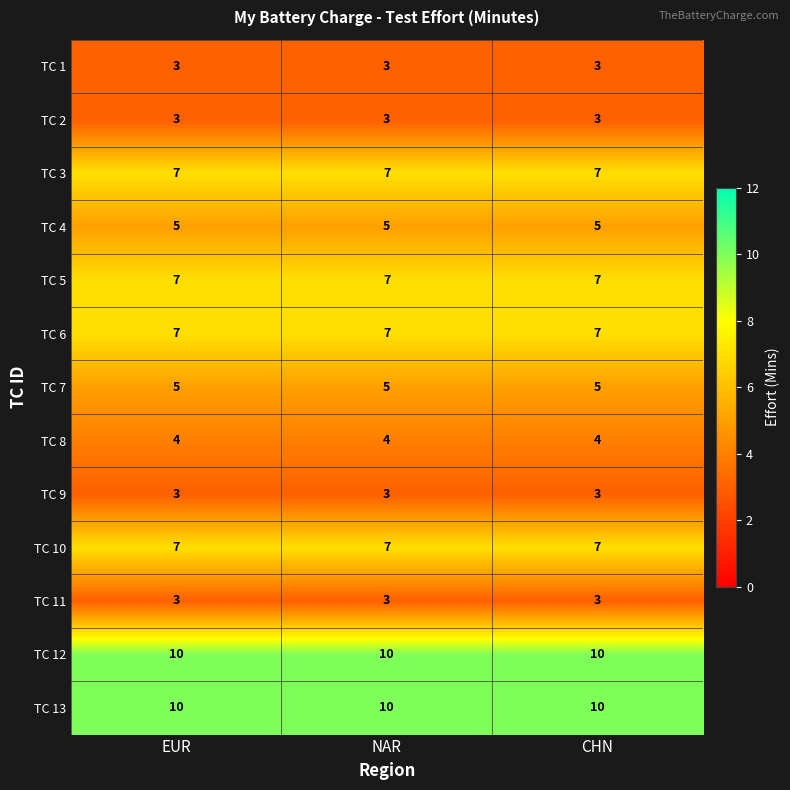

What is the sum of all TC 5 values?

21